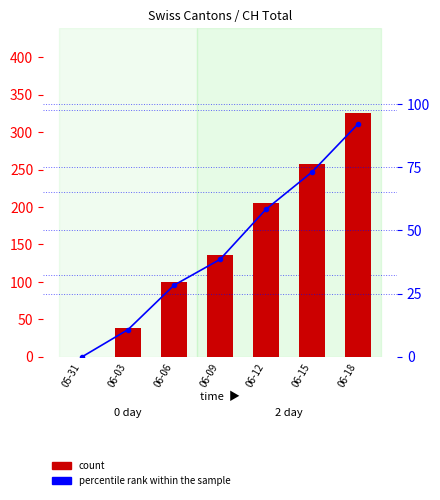

True or false: CH has a value of 325.0 at 06-18.

True